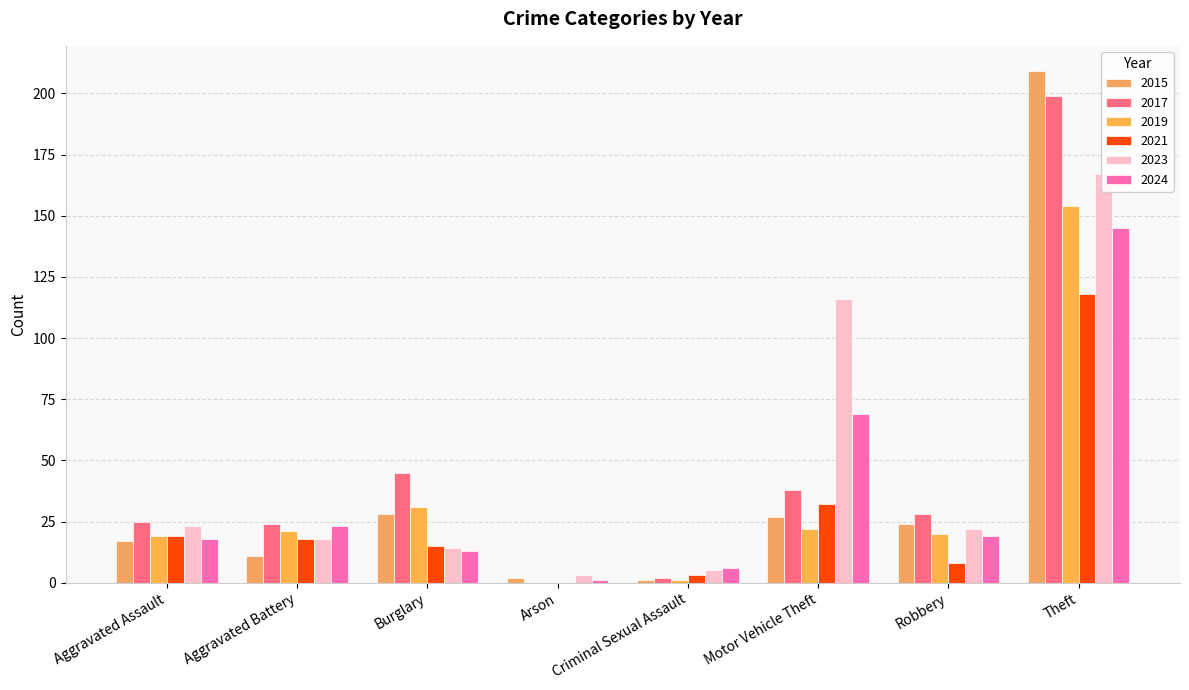

At which label does 2023 first exceed 22?

Aggravated Assault